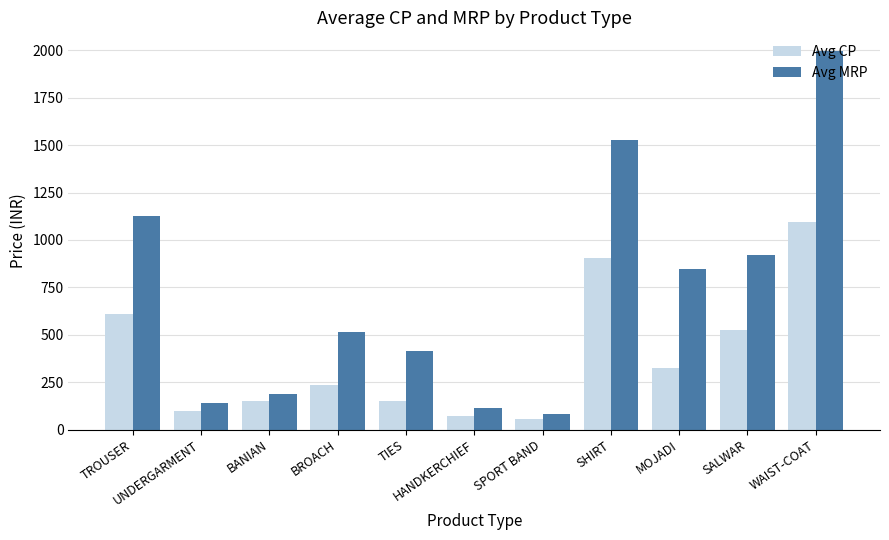

What is the difference between the maximum and minimum values in the Avg MRP series?

1915.0